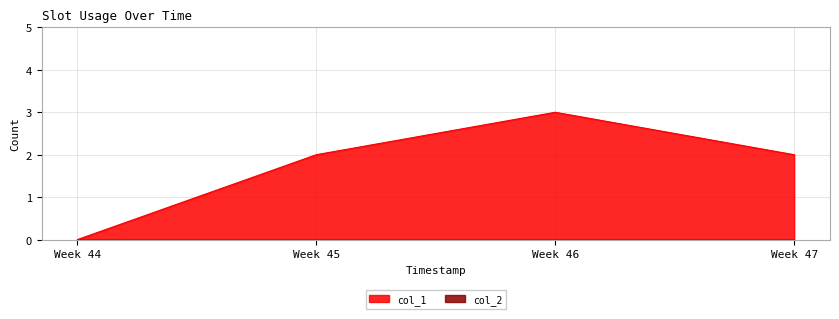

How many interior local peaks does the col_1 series have?

1